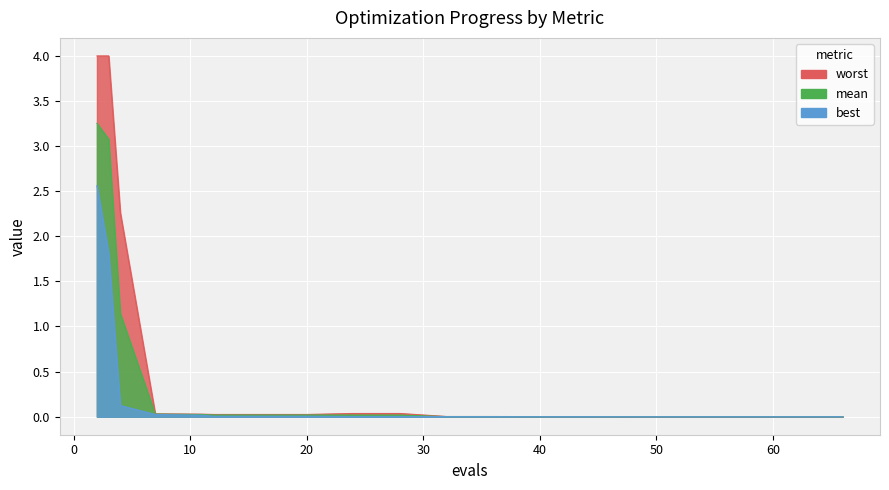

What is the difference between the maximum and minimum values in the worst series?

4.0